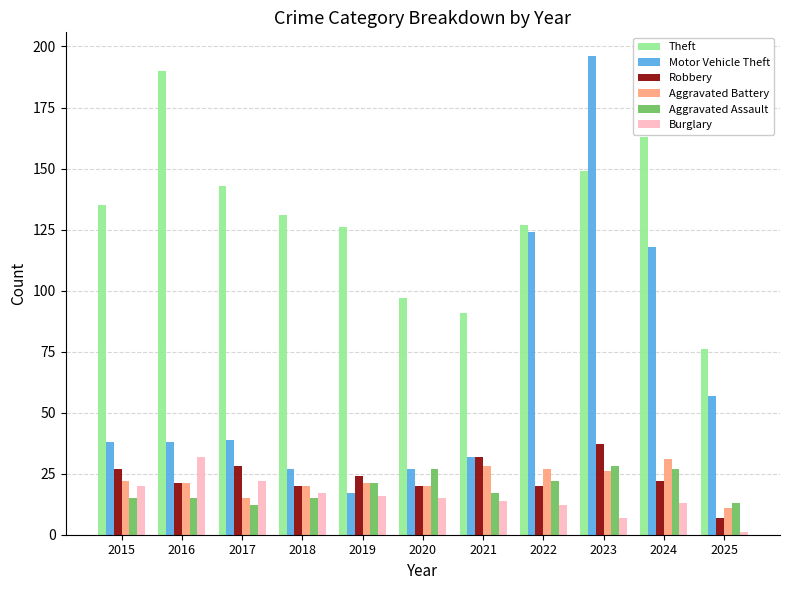

The Robbery series shows 20 at 2022. True or false?

True